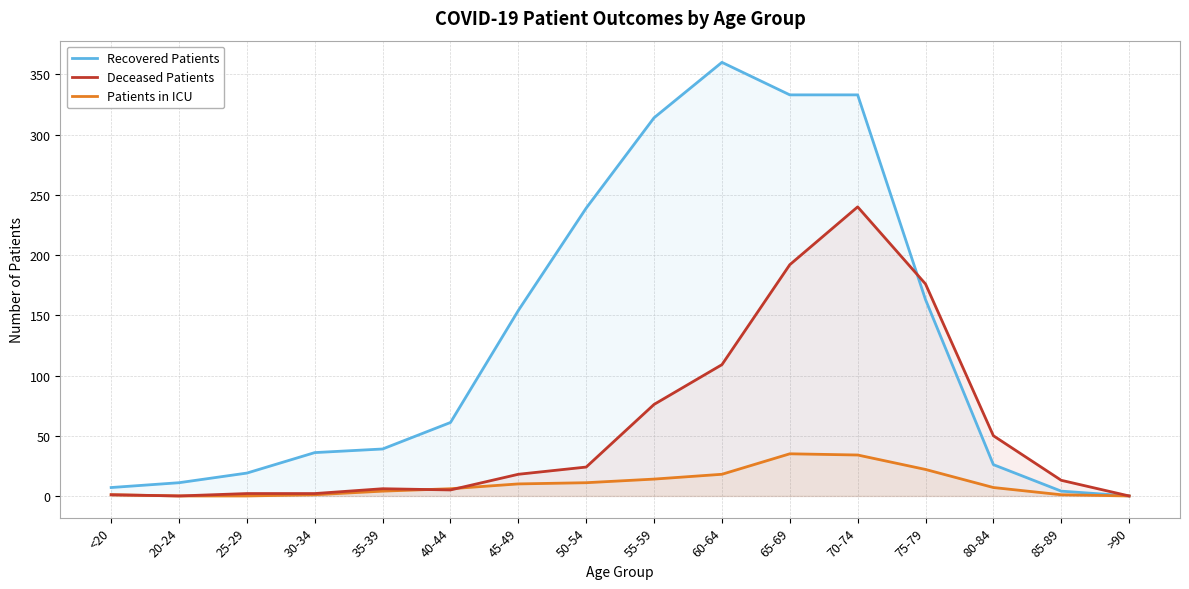

Is it true that Deceased Patients equals 260 at 65-69?

False